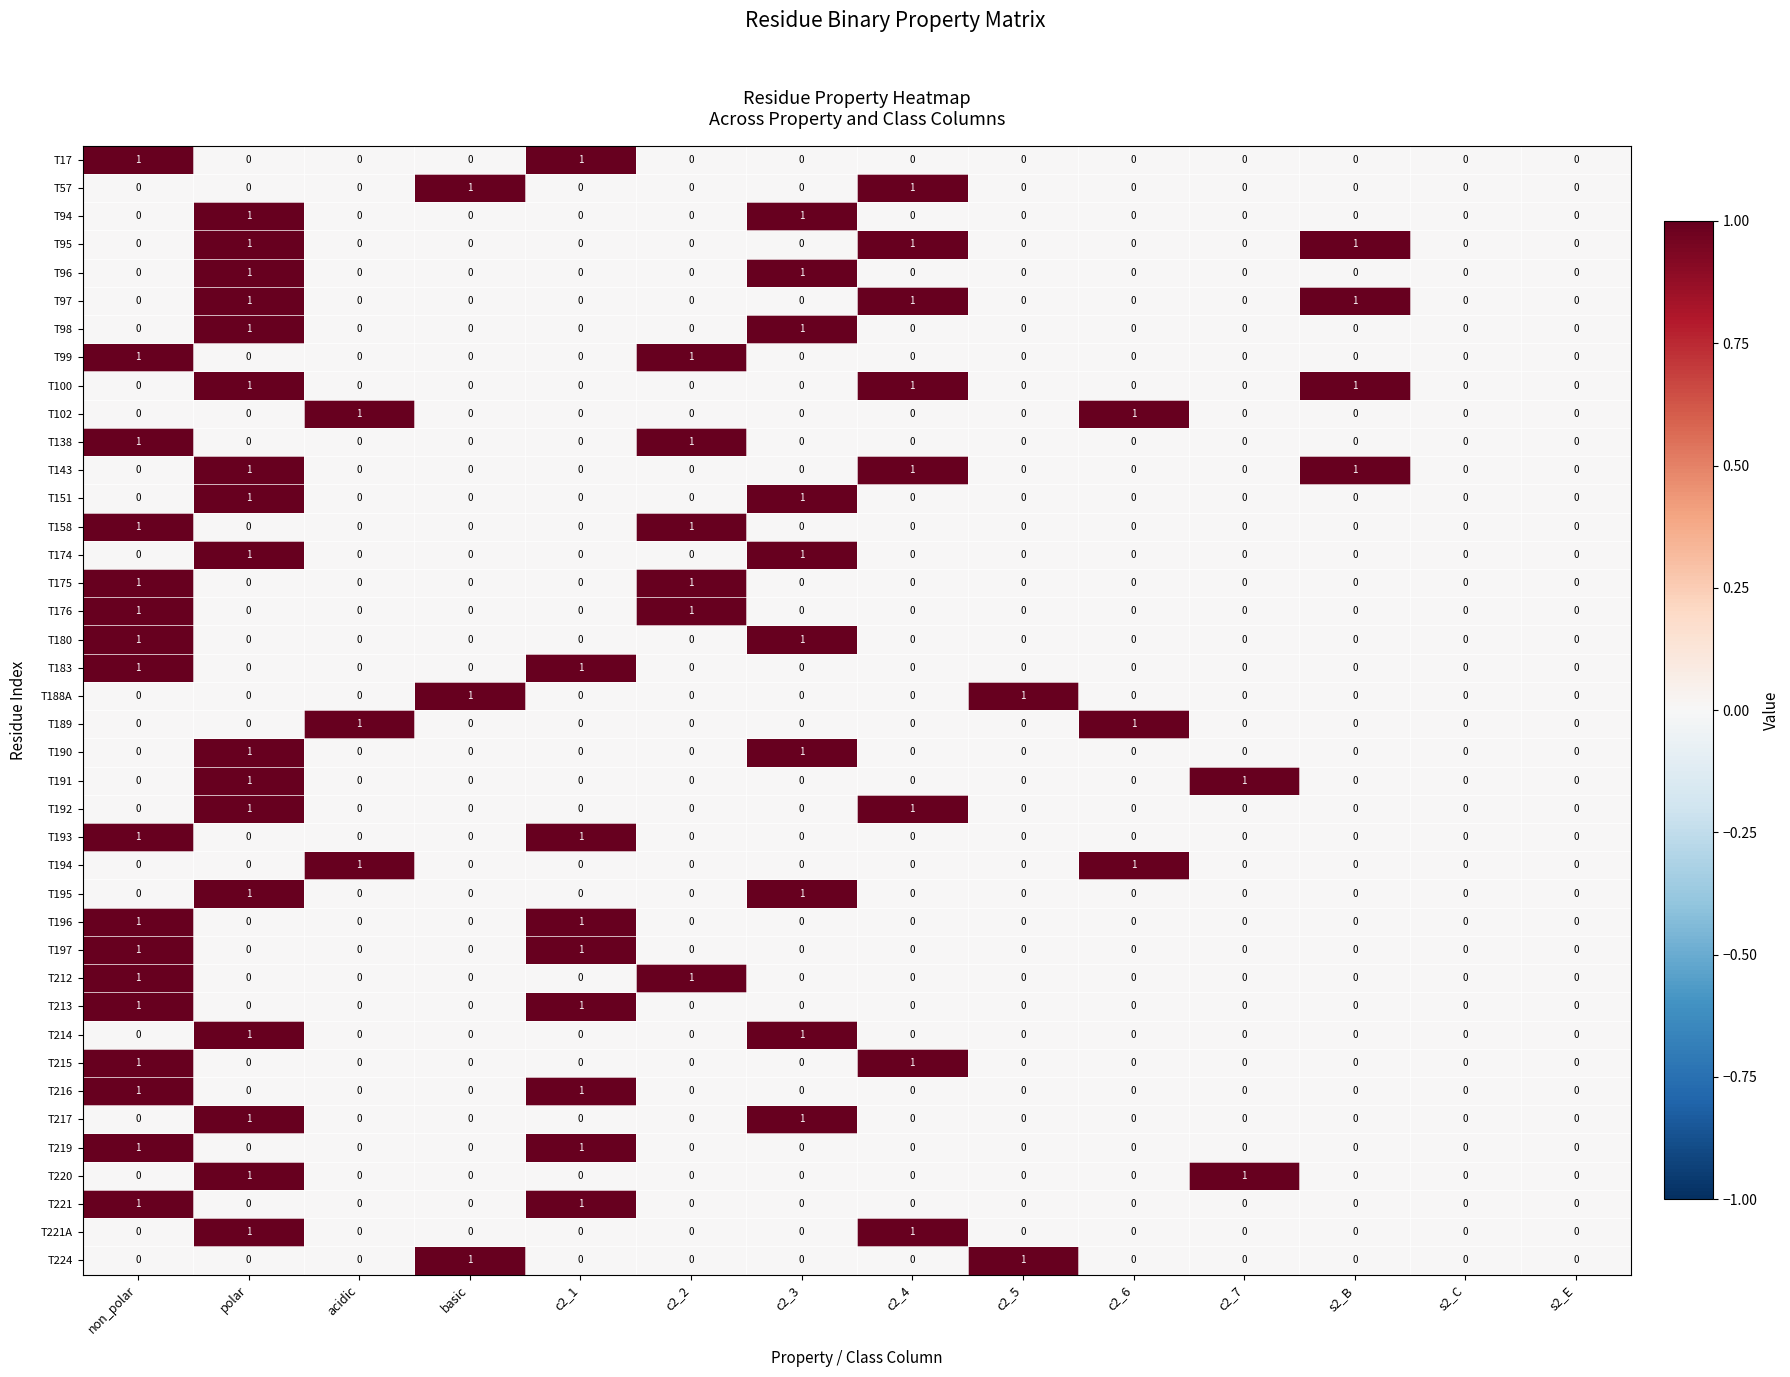

What is the total value across all series at c2_6?

3